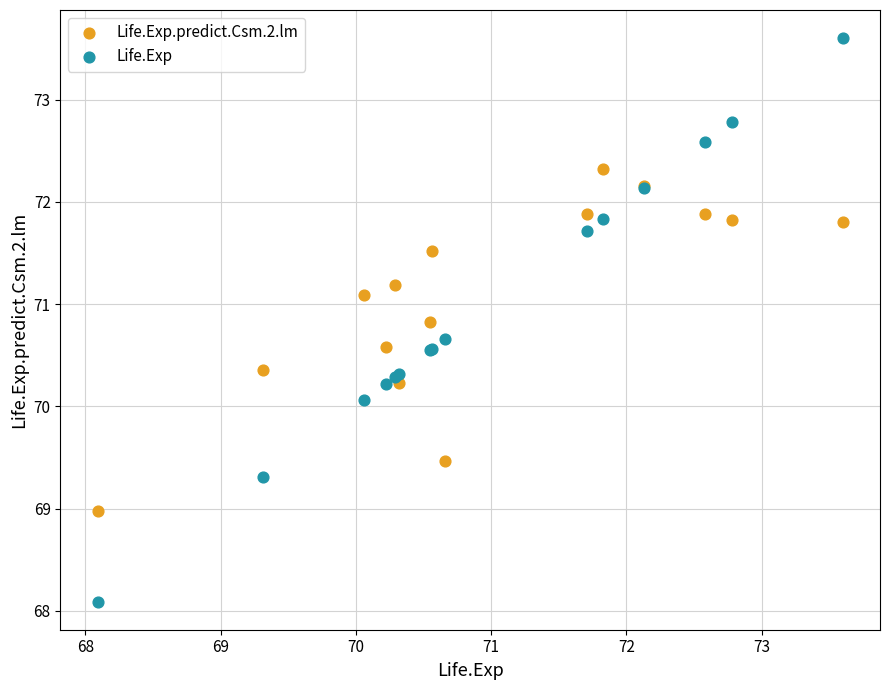

Which series has the widest spread of Y values?

Life.Exp